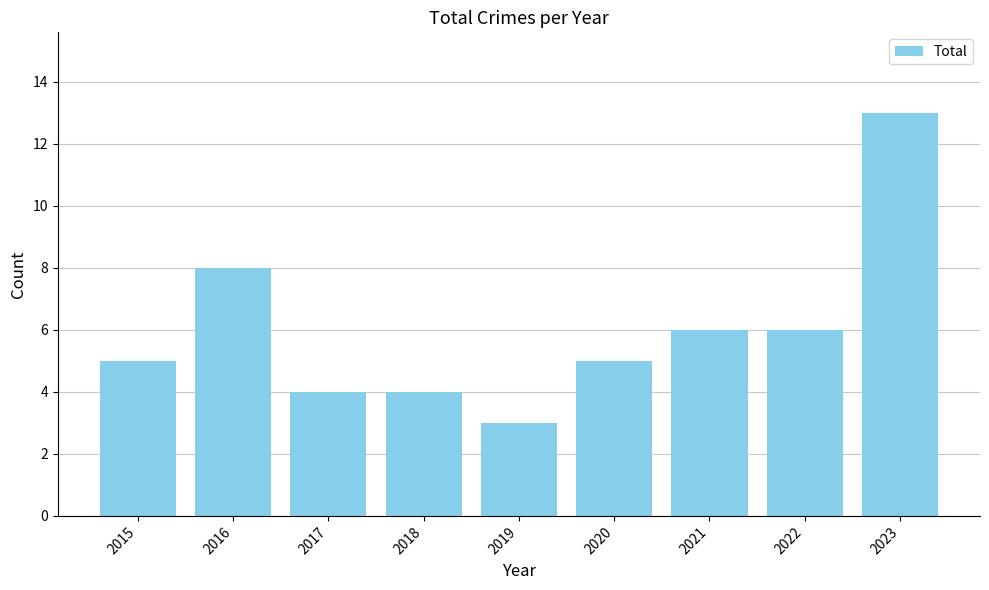

Where is the data nearest to the value 8?

2016